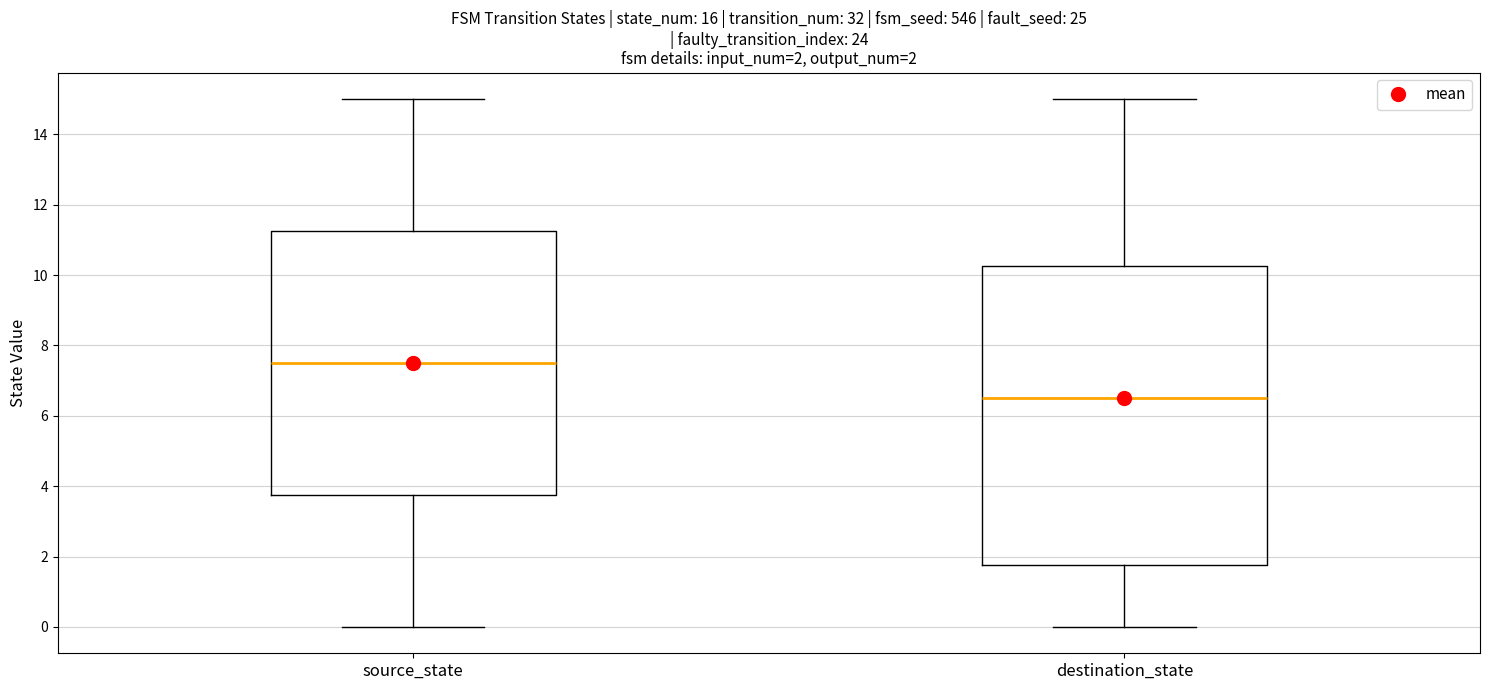

Which box's median line is the highest?

source_state